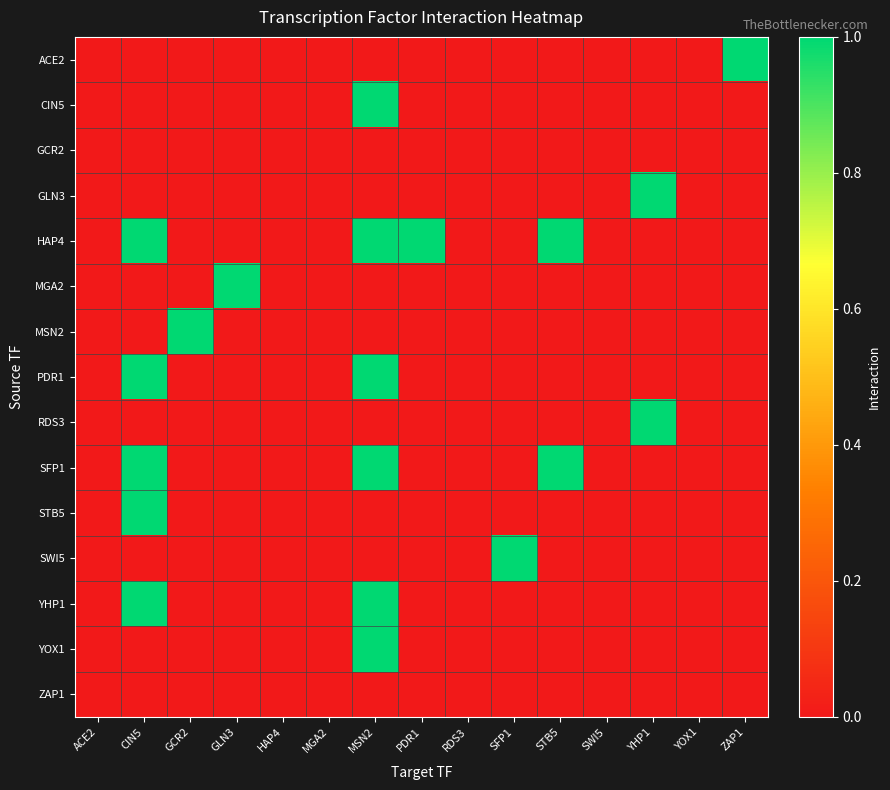

At YHP1, list the series in order from largest to smallest.

GLN3, RDS3, ACE2, CIN5, GCR2, HAP4, MGA2, MSN2, PDR1, SFP1, STB5, SWI5, YHP1, YOX1, ZAP1